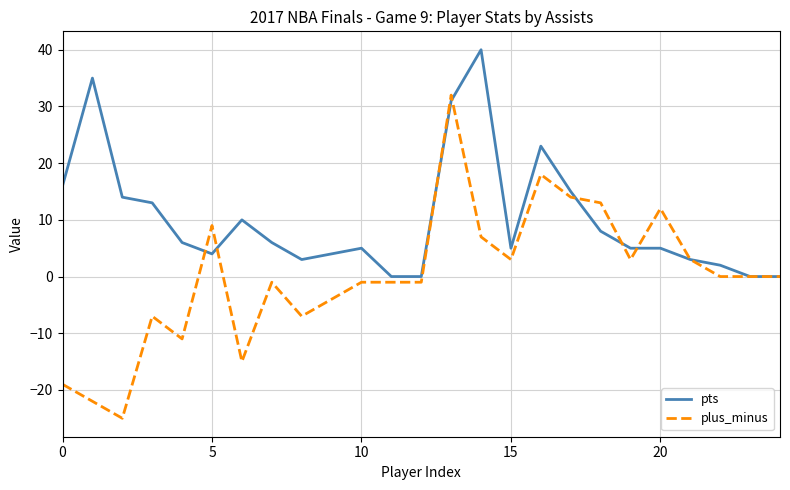

Which series has the largest range (max minus min)?

plus_minus